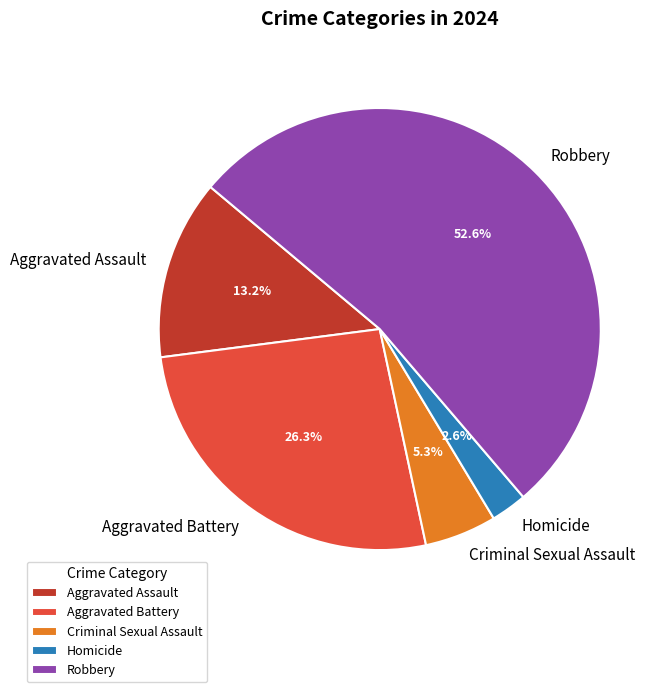

What is the total percentage of Robbery and Criminal Sexual Assault?

57.9%